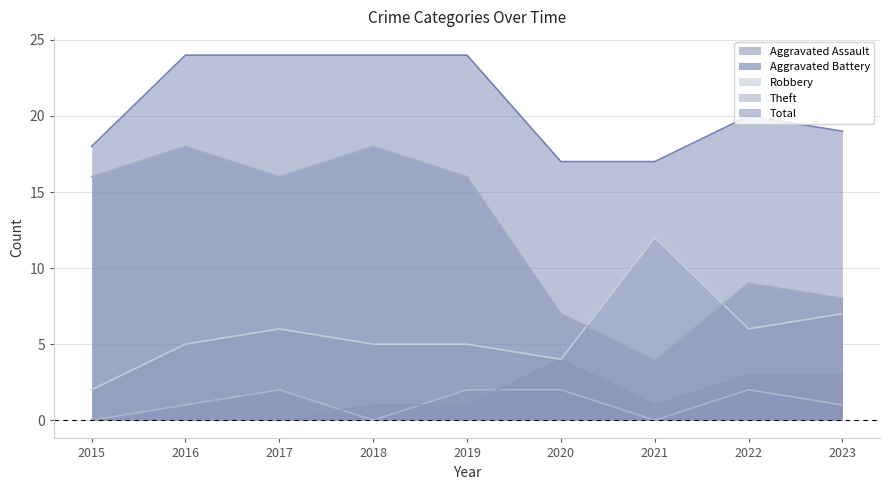

True or false: Aggravated Assault has a value of 1 at 2016.

True